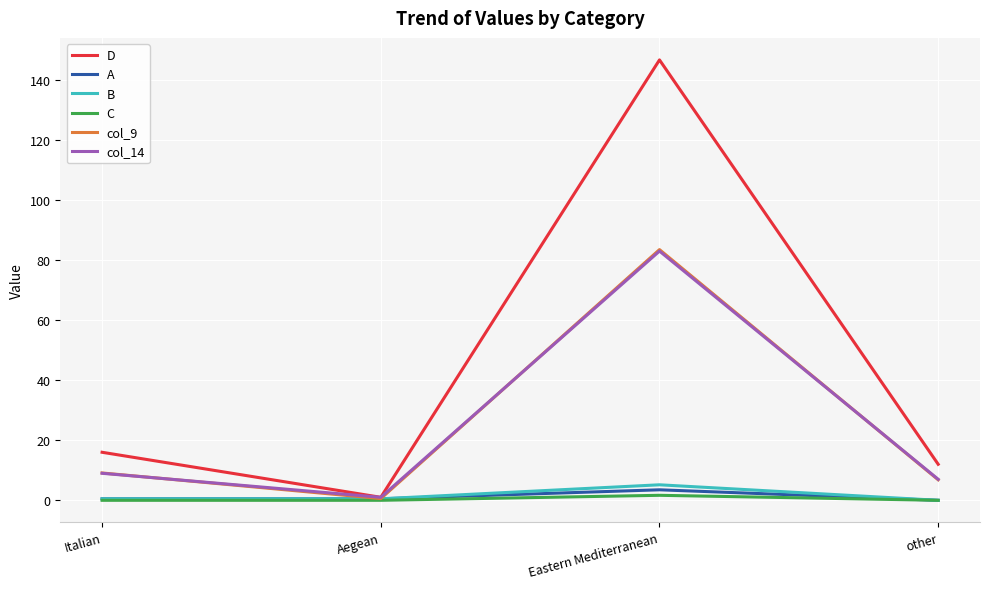

True or false: D has a value of 146.7 at Eastern Mediterranean.

True